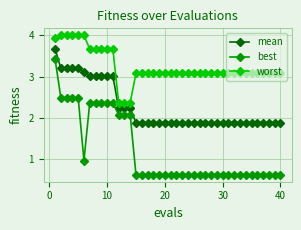

What is the smallest value displayed?

0.6